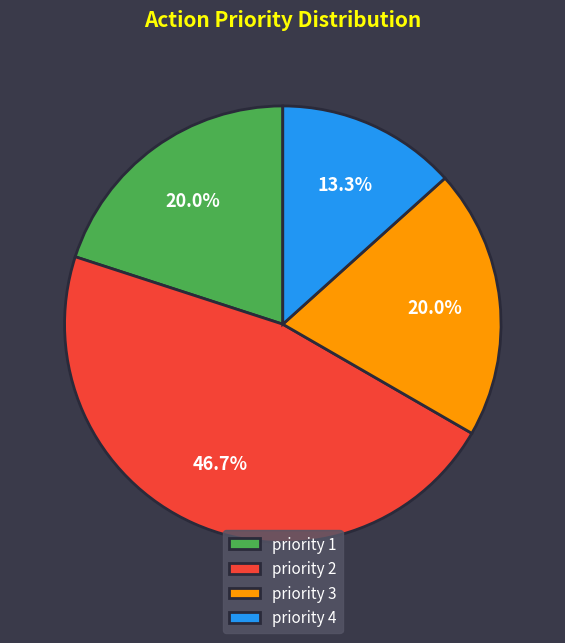

Which category has the smallest portion of the pie?

priority 4